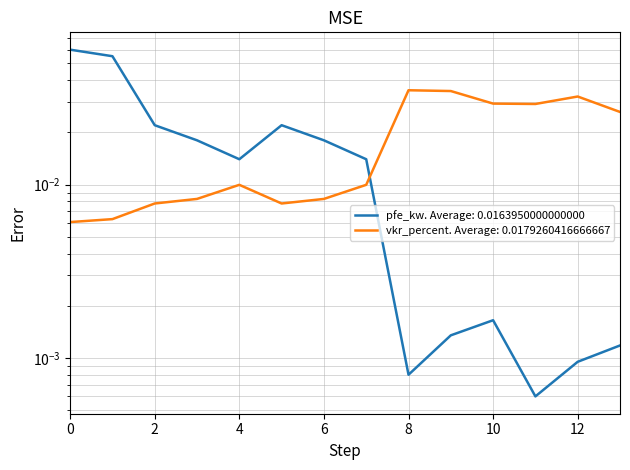

How many intersections are there between pfe_kw and vkr_percent?

1